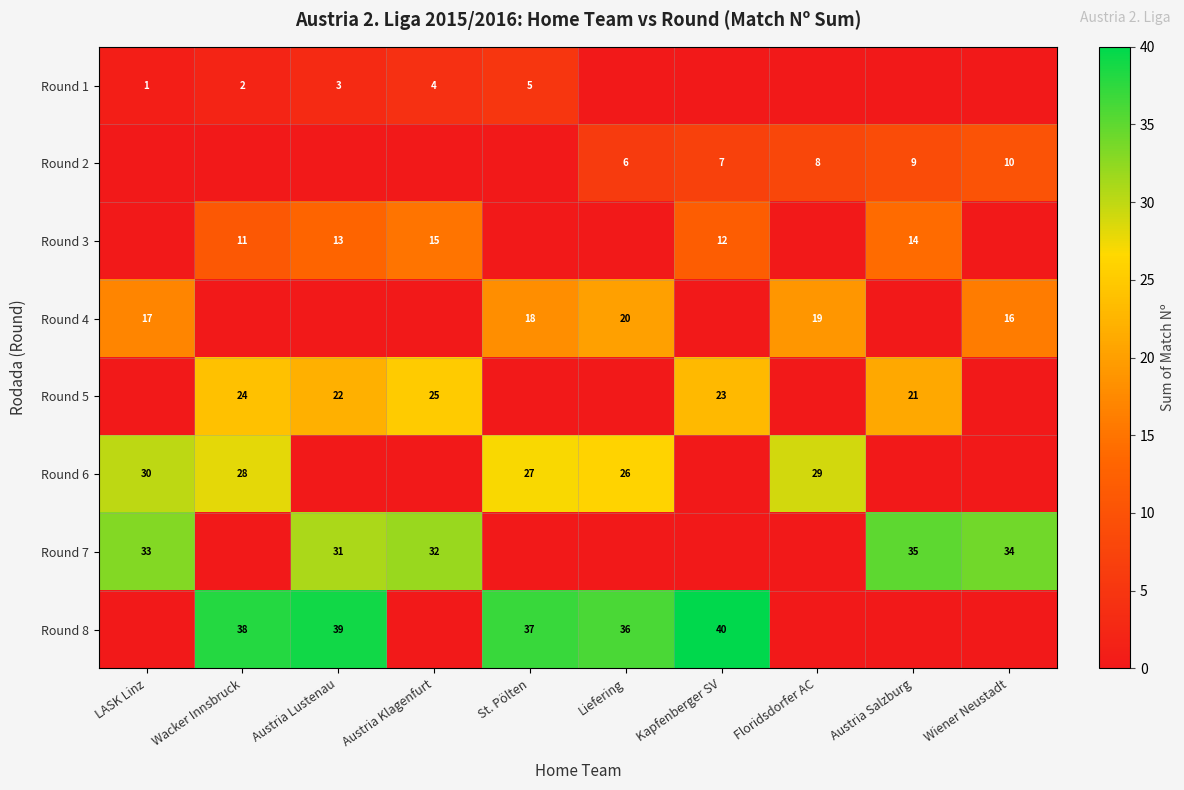

Is the value of Round 6 at Wacker Innsbruck greater than the value of Round 8 at Kapfenberger SV?

No